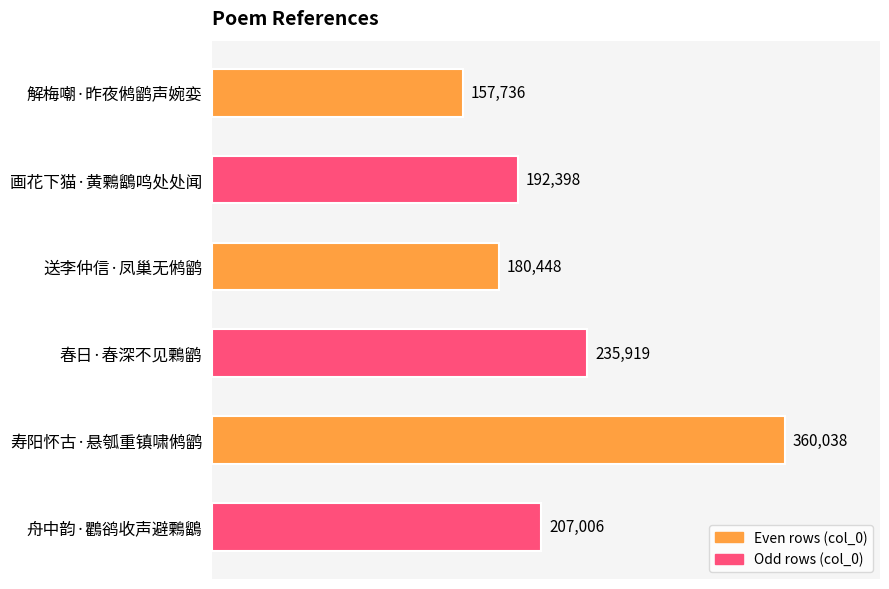

True or false: the data shows 88992 at 解梅嘲·昨夜鸺鹠声婉娈.

False